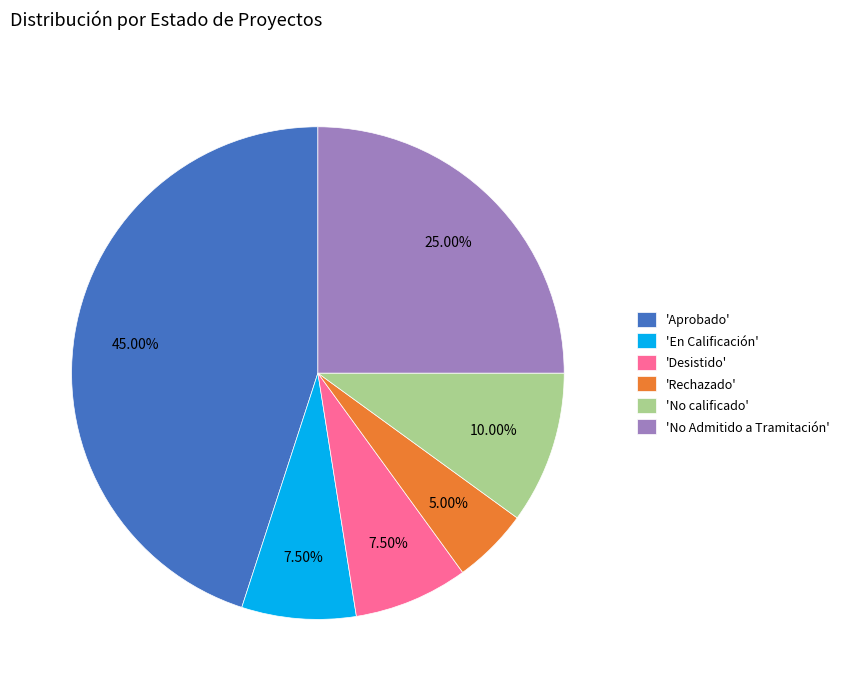

How many segments does this pie chart have?

6